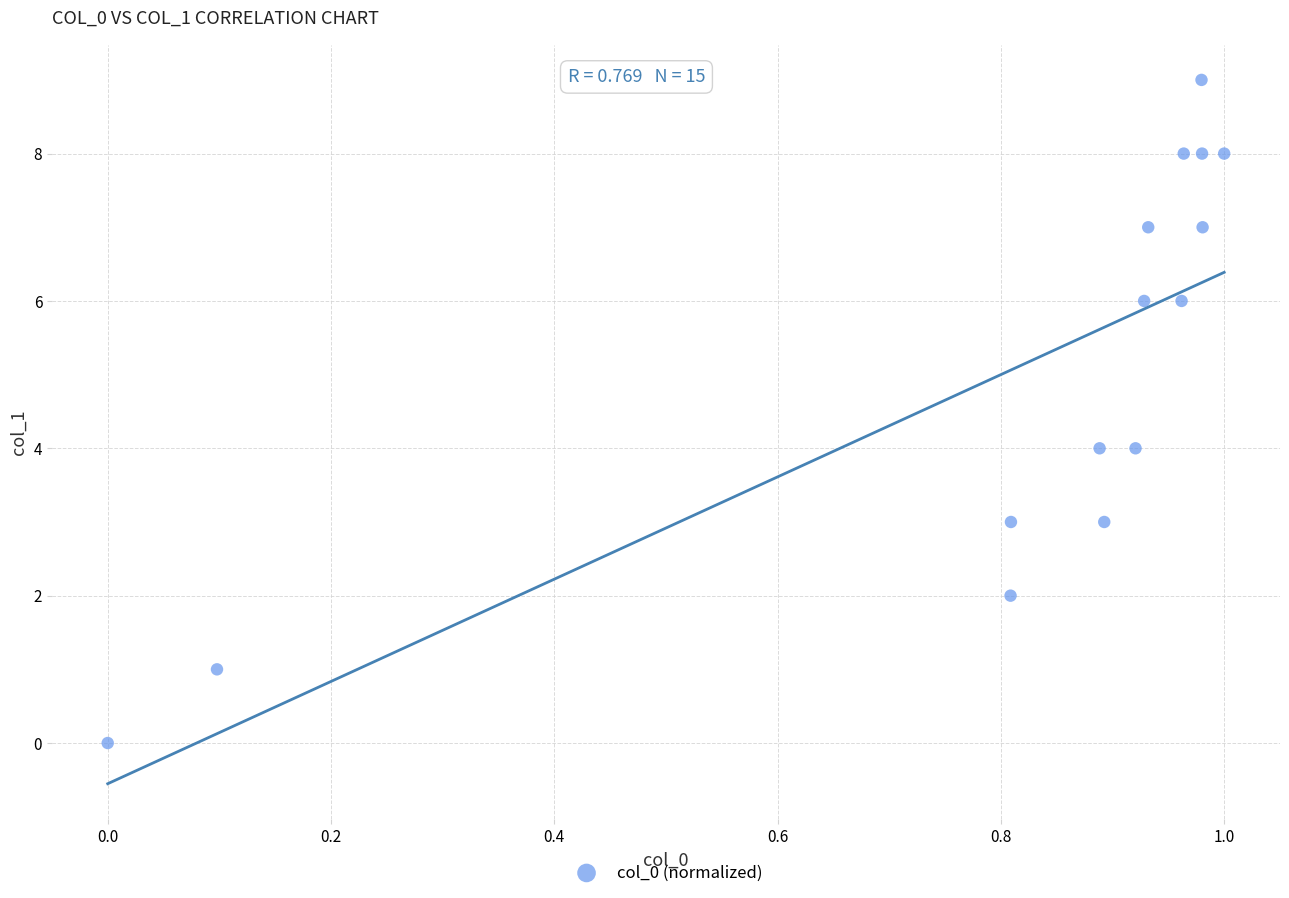

What is the range of Y values (max minus min)?

9